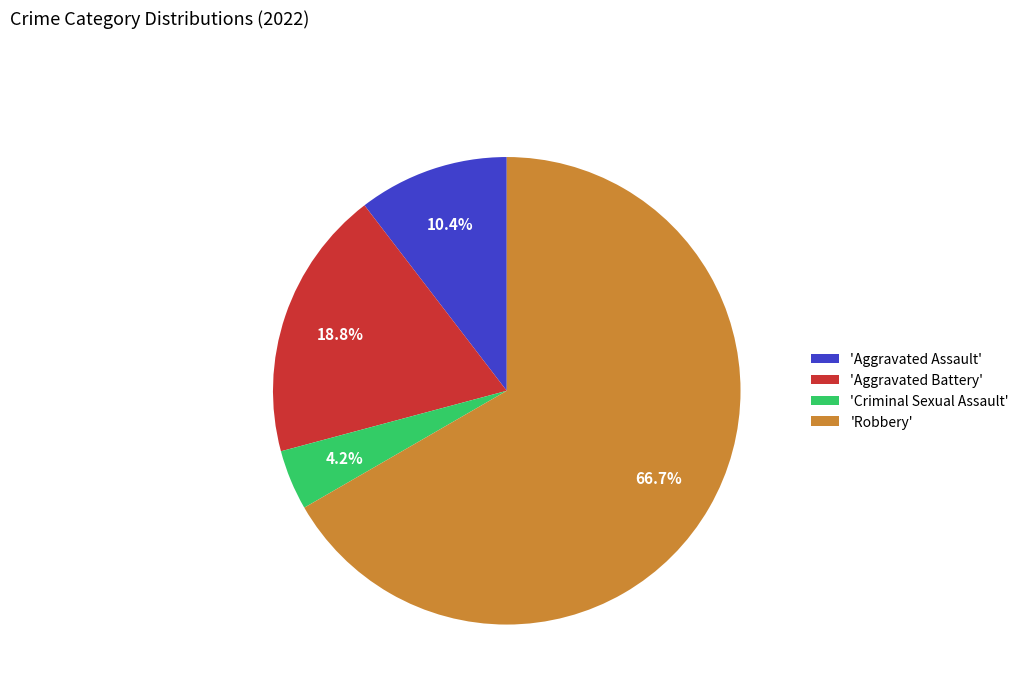

Count the number of slices in the pie.

4